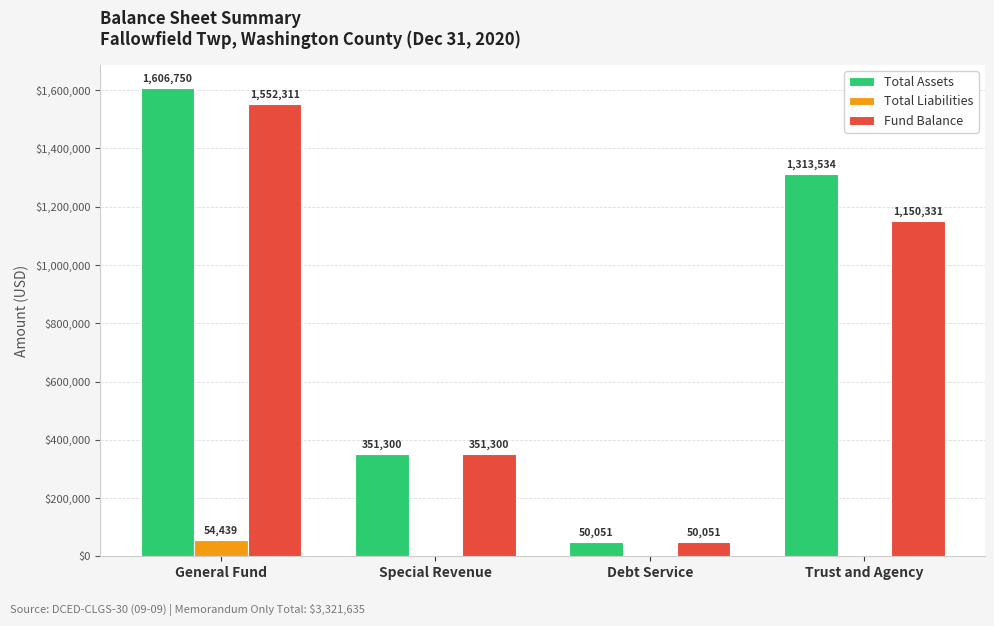

What is the total value across all series at General Fund?

3213500